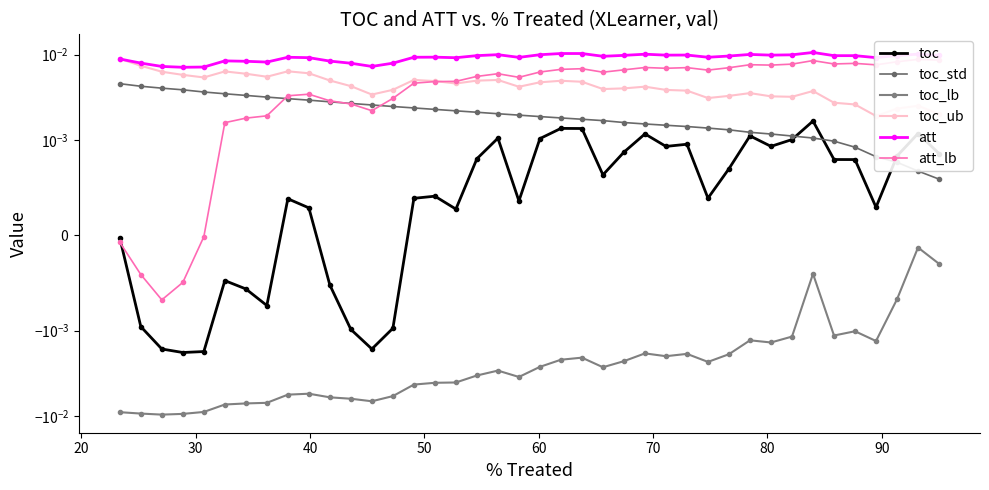

Which series ends up on top after the final intersection of toc_ub and att?

att